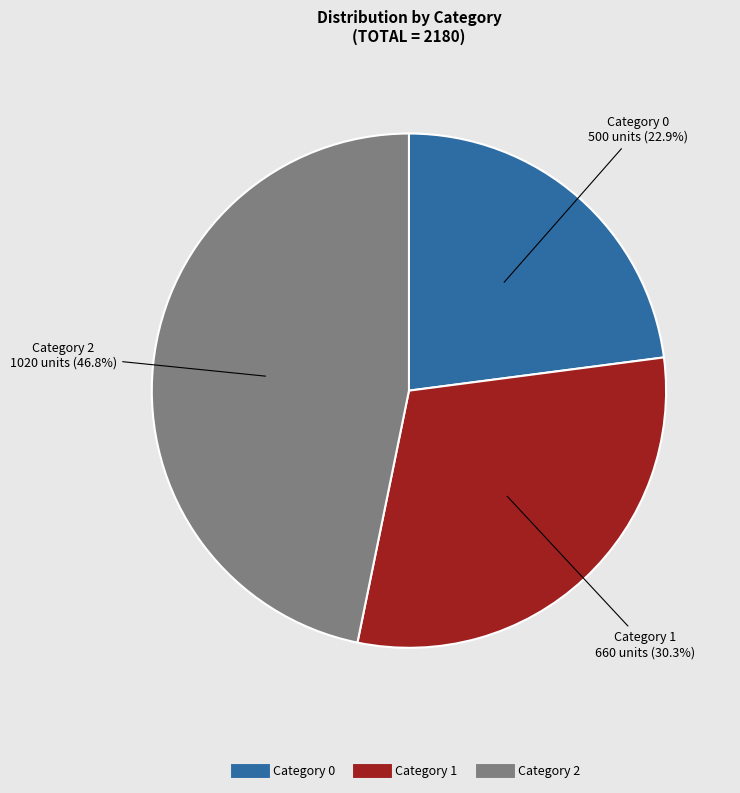

Does any single category account for the majority?

No